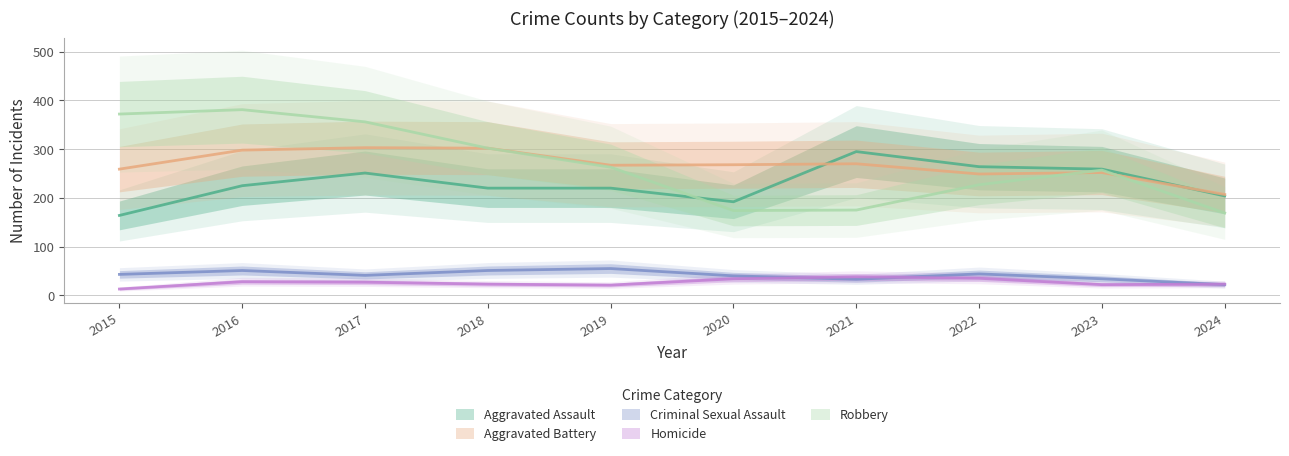

How many values in the Aggravated Battery series exceed 268?

4